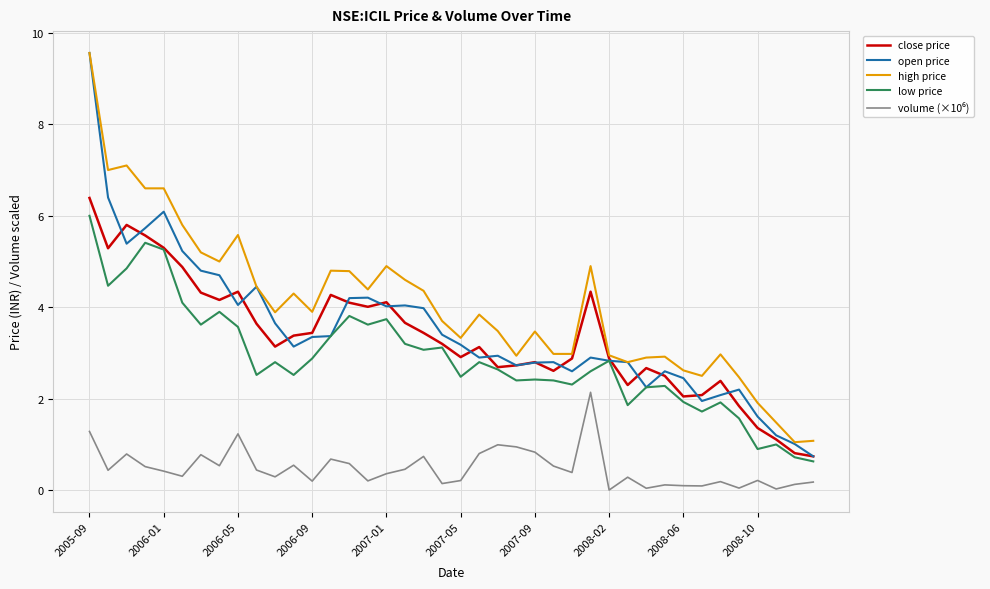

True or false: high price has more than 2 points higher than both neighbors.

True